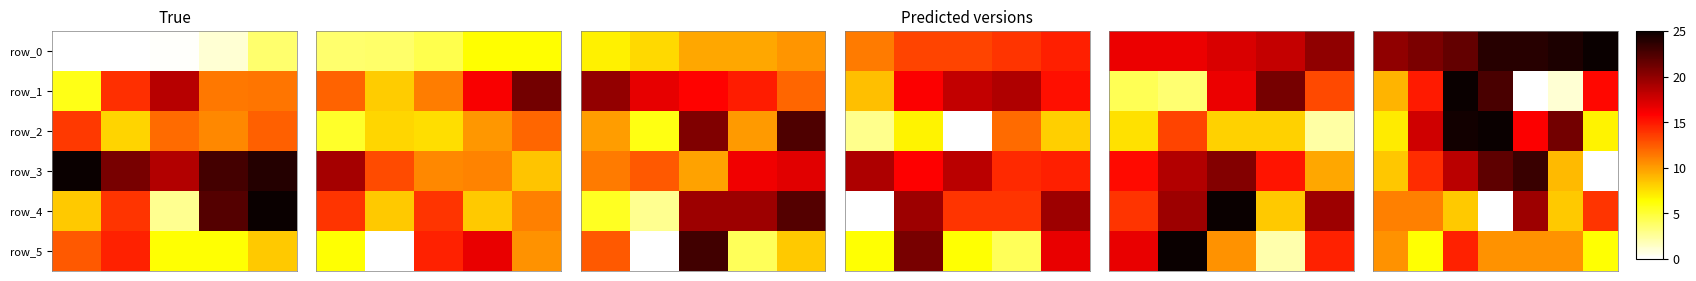

The value of row_2 at 2 is 43.8. True or false?

False